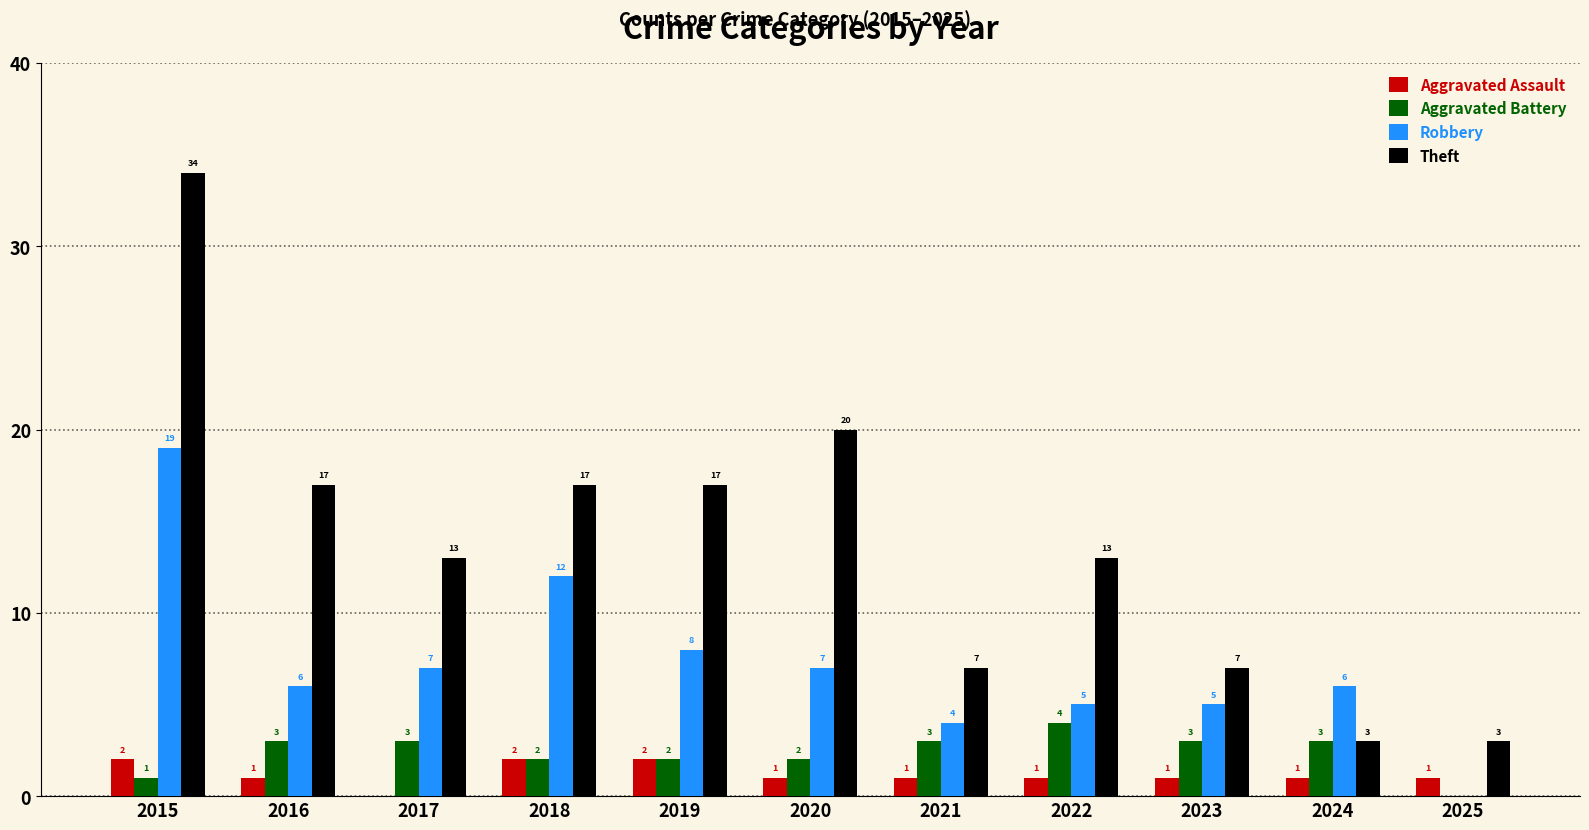

Which series has the largest total across all categories?

Theft